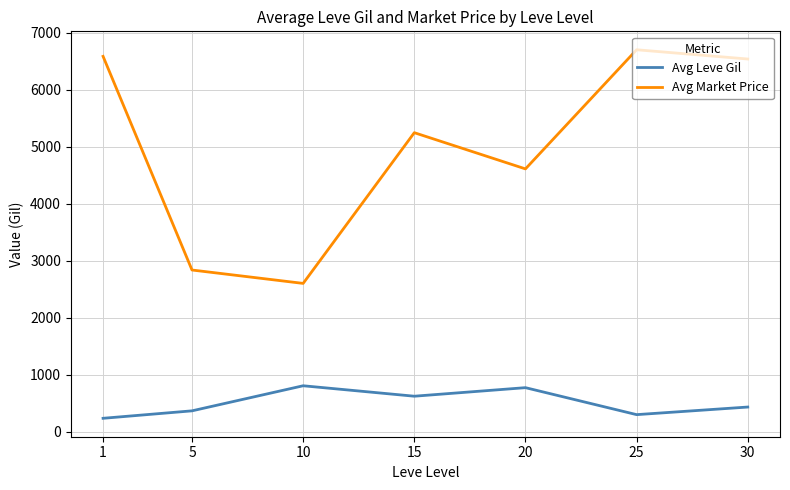

Rank the series at 15 from lowest to highest value.

Avg Leve Gil, Avg Market Price